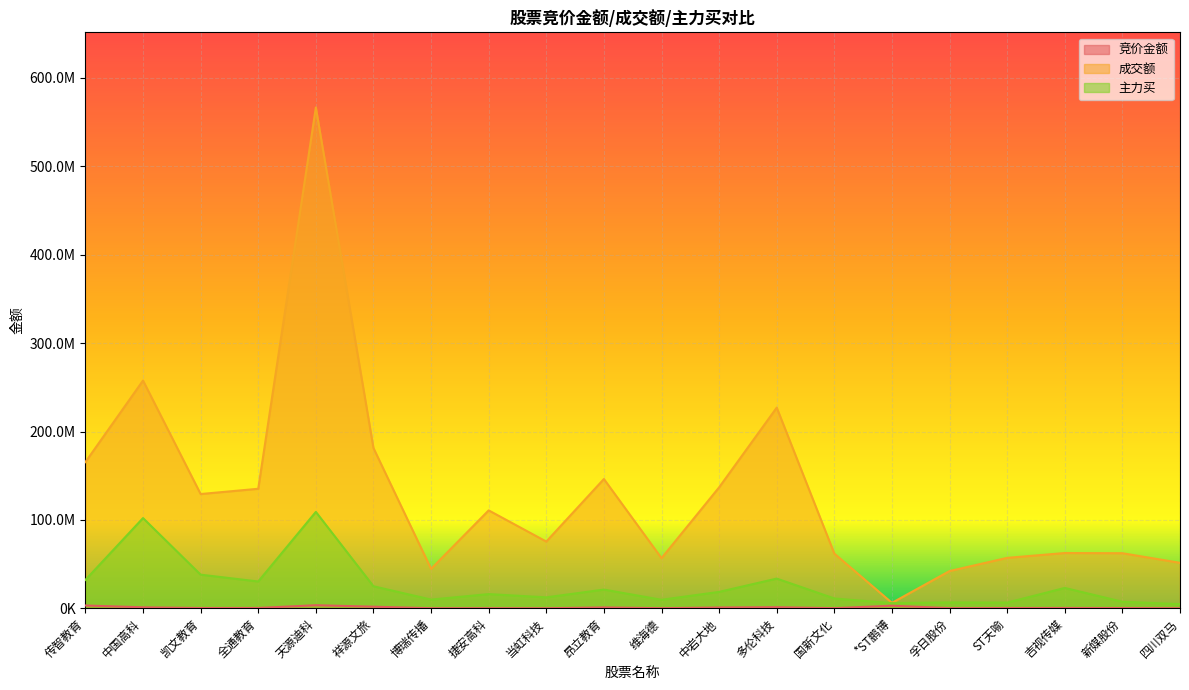

True or false: 竞价金额 has a value of 68155 at 新媒股份.

False